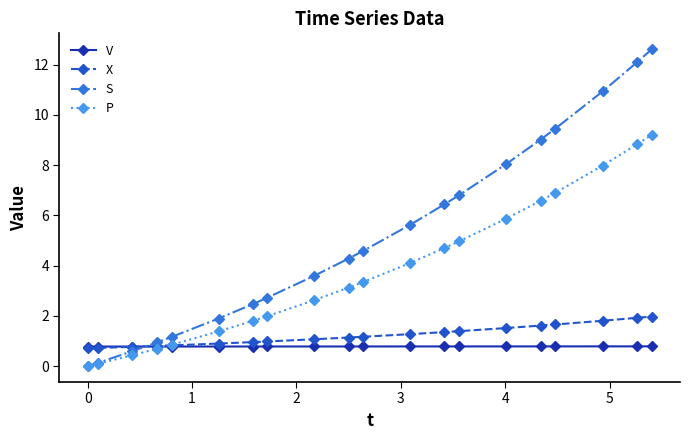

What is the value of the X point at the 7th from the left?

1.0